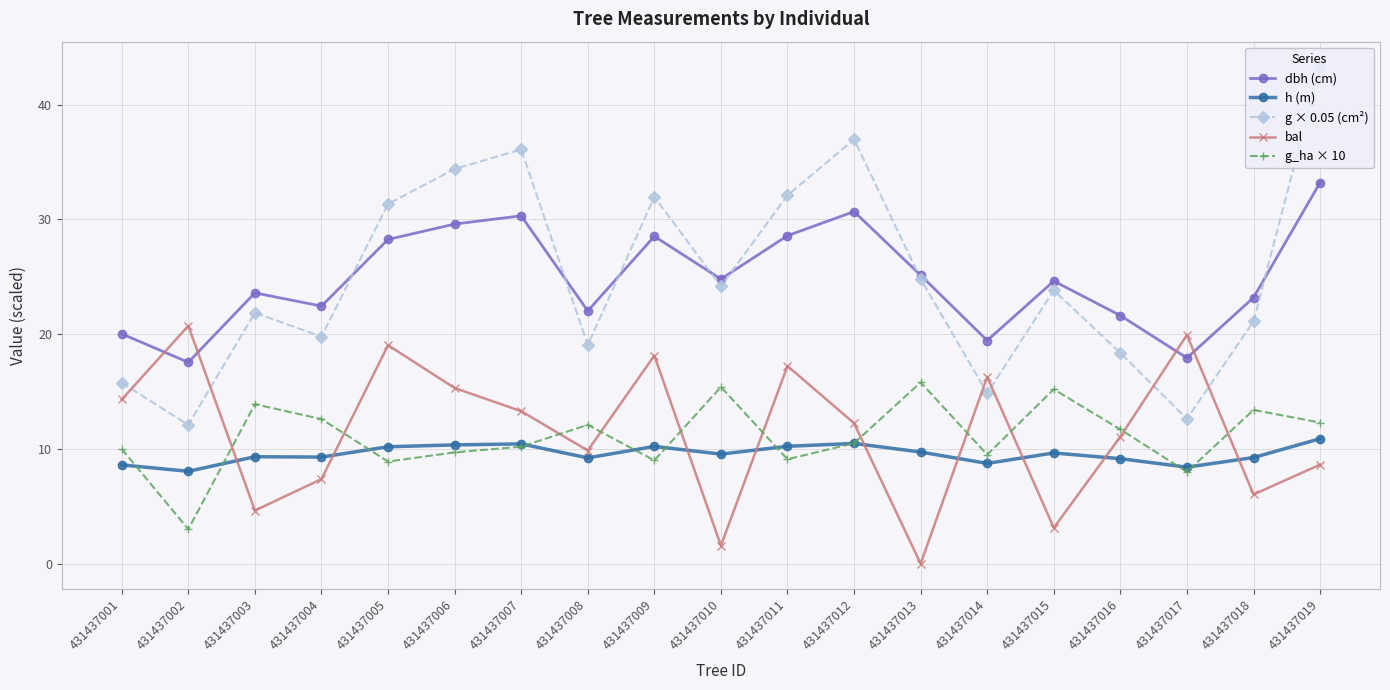

The g × 0.05 (cm²) series shows 20.6 at 431437011. True or false?

False